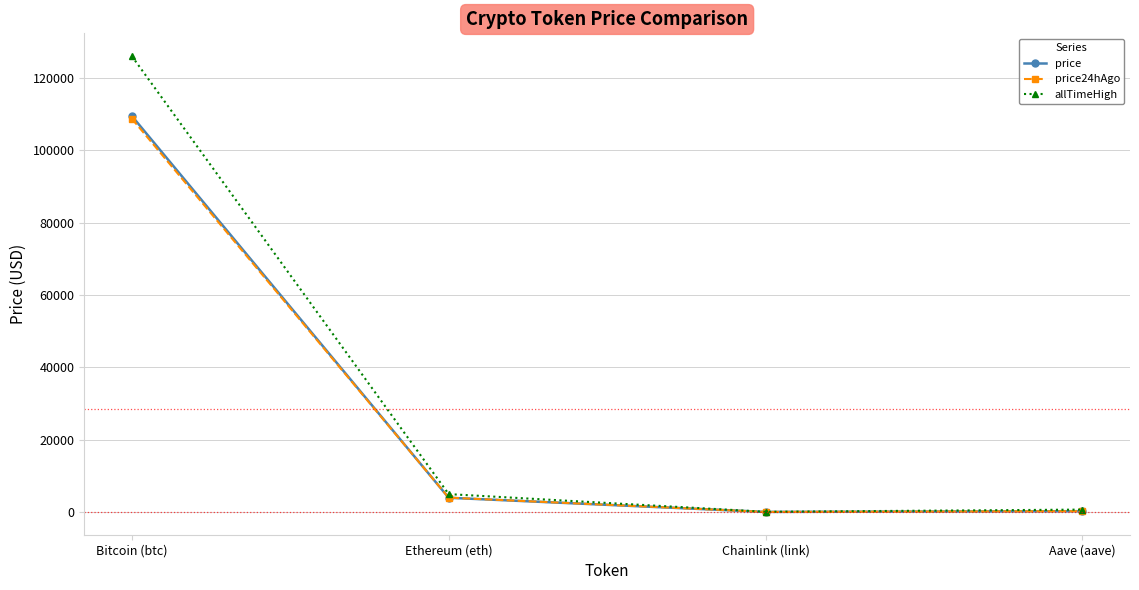

Which series changed the most between Bitcoin (btc) and Ethereum (eth)?

allTimeHigh